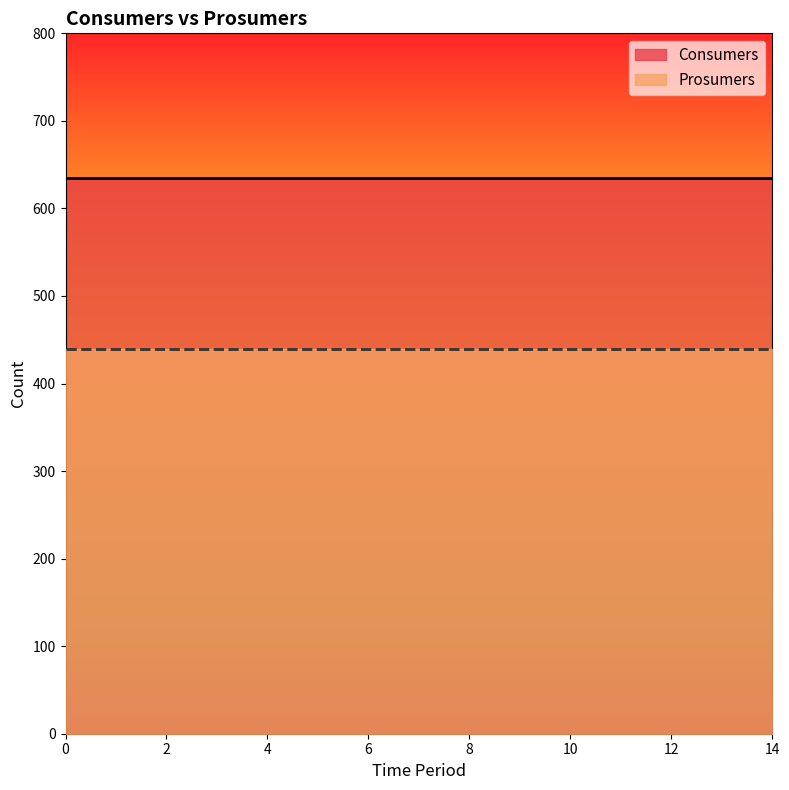

Rank the categories by Prosumers value from lowest to highest.

0, 1, 2, 3, 4, 5, 6, 7, 8, 9, 10, 11, 12, 13, 14